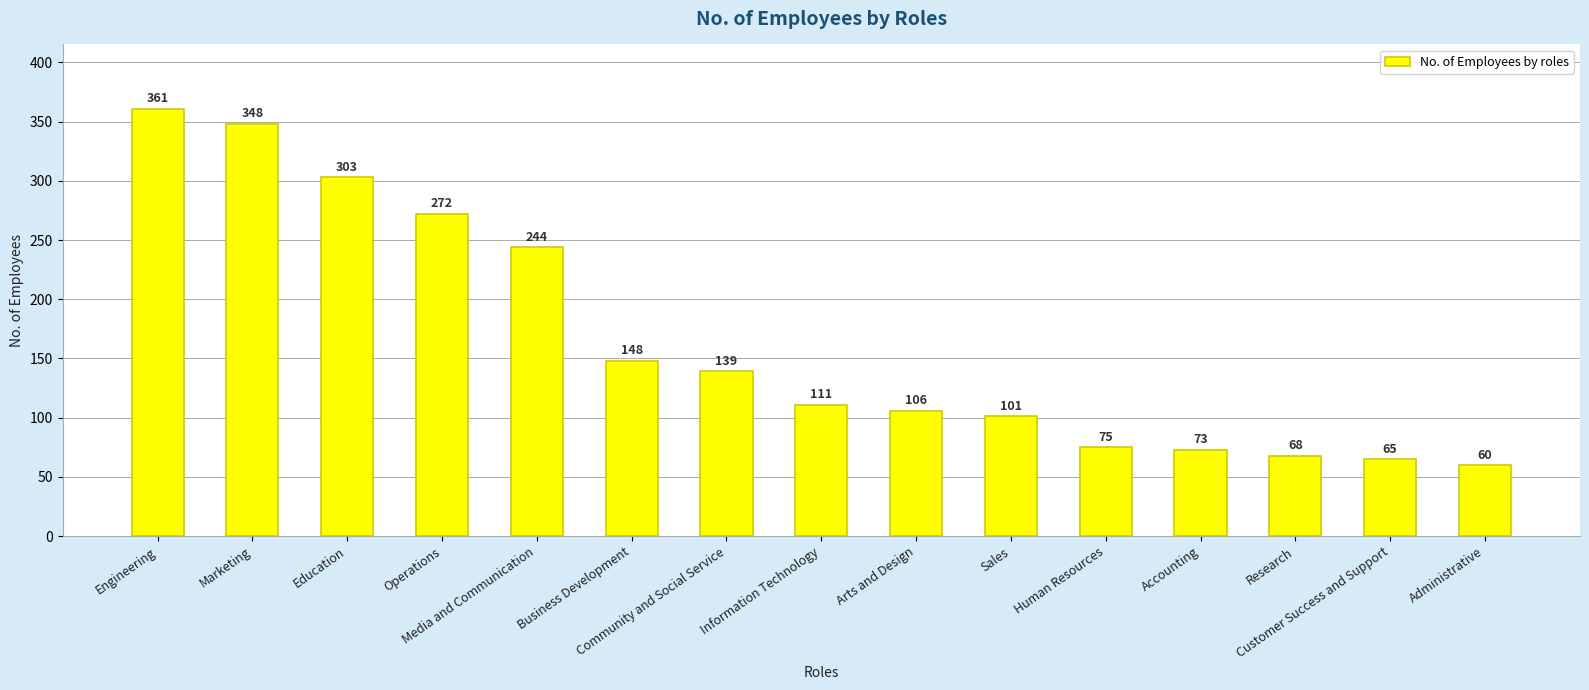

Read the value at Education, to the nearest 5.

305